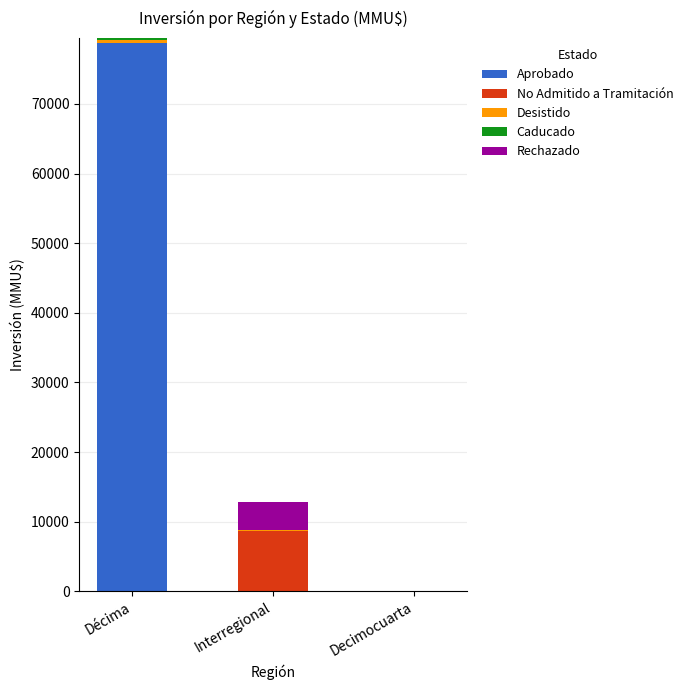

What is the maximum value for Aprobado?

78808